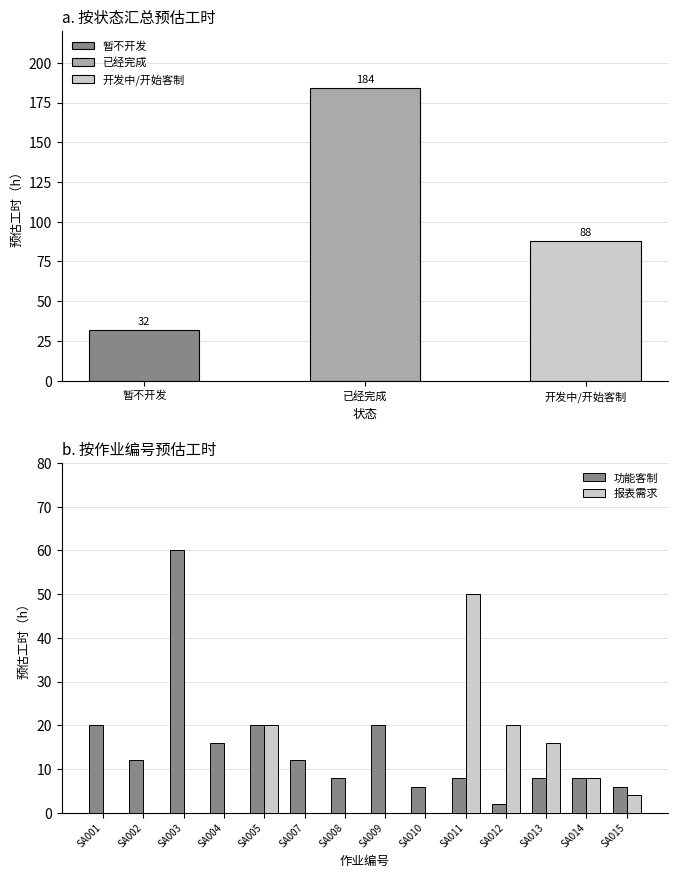

Which category has the highest value in the 报表需求 series?

SA011